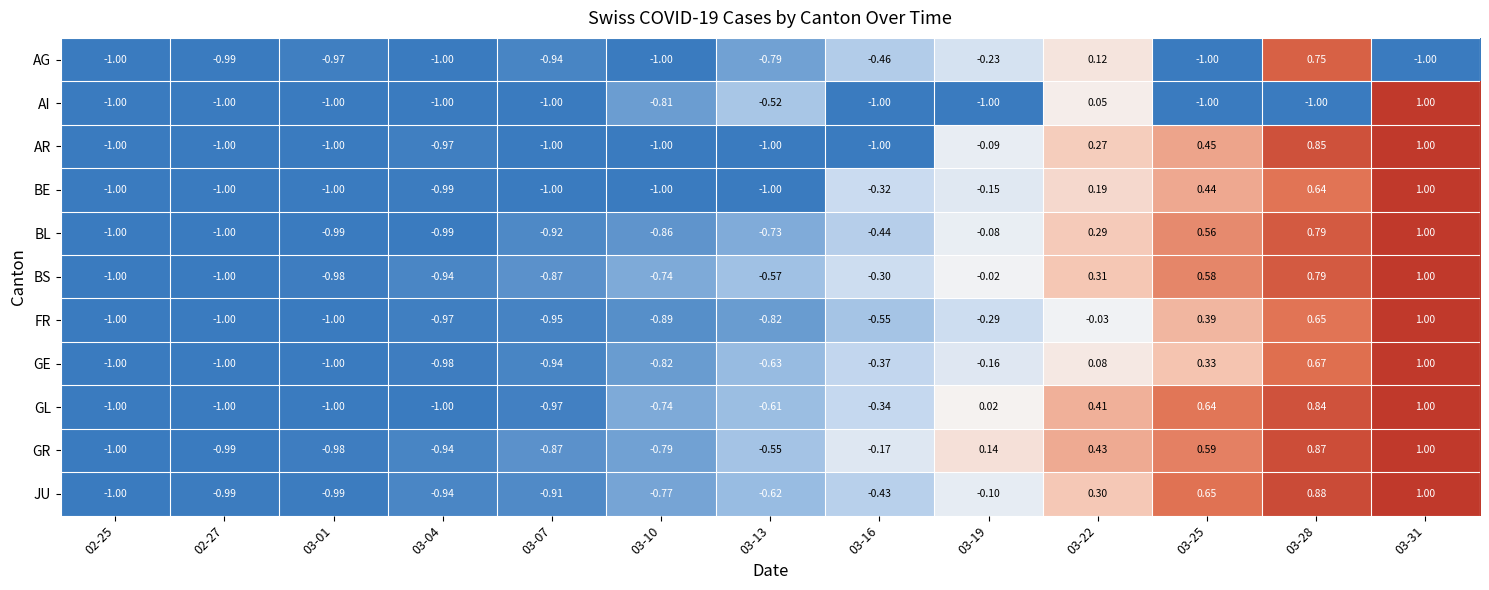

Is the value of BL at 02-25 greater than the value of GE at 03-22?

No